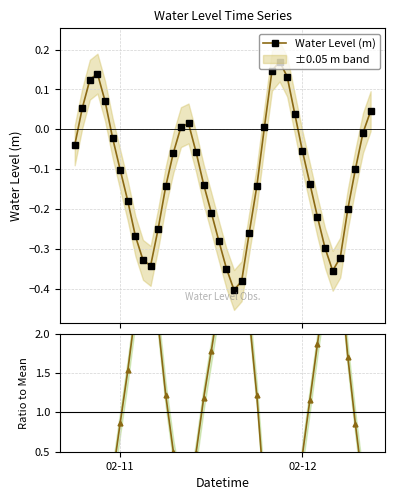

How many interior local peaks does the Water Level (m) series have?

3